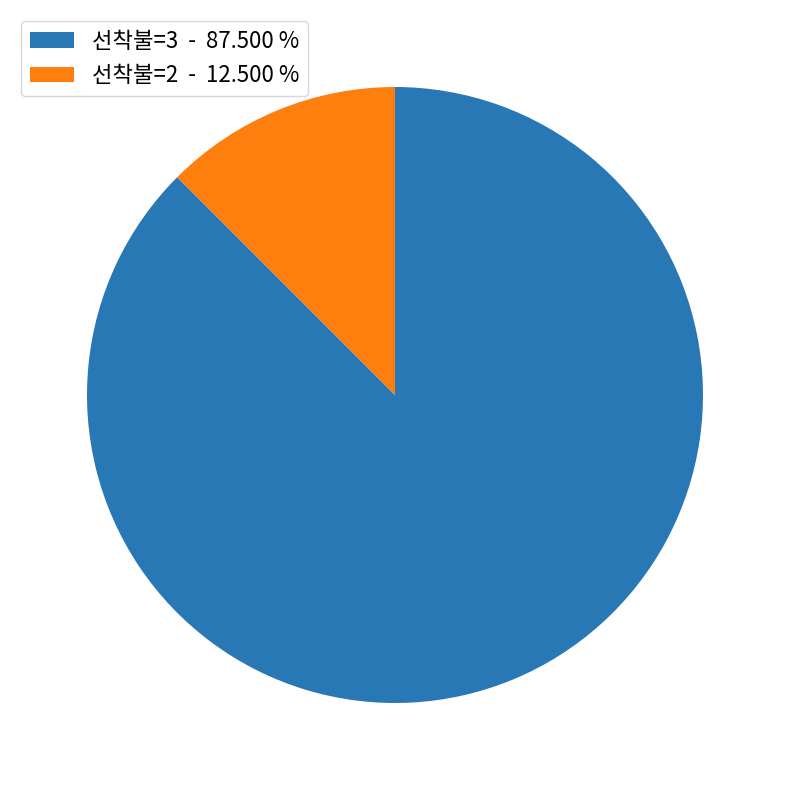

Which category has the biggest portion of the pie?

선착불=3 - 87.500 %